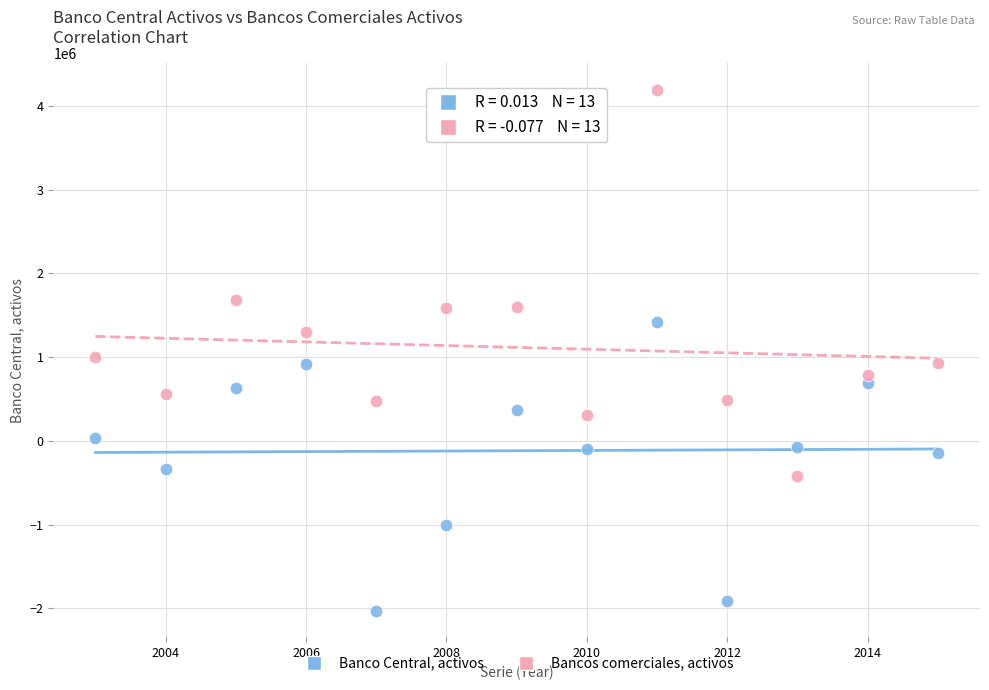

Which series contains the highest Y value?

Bancos comerciales, activos